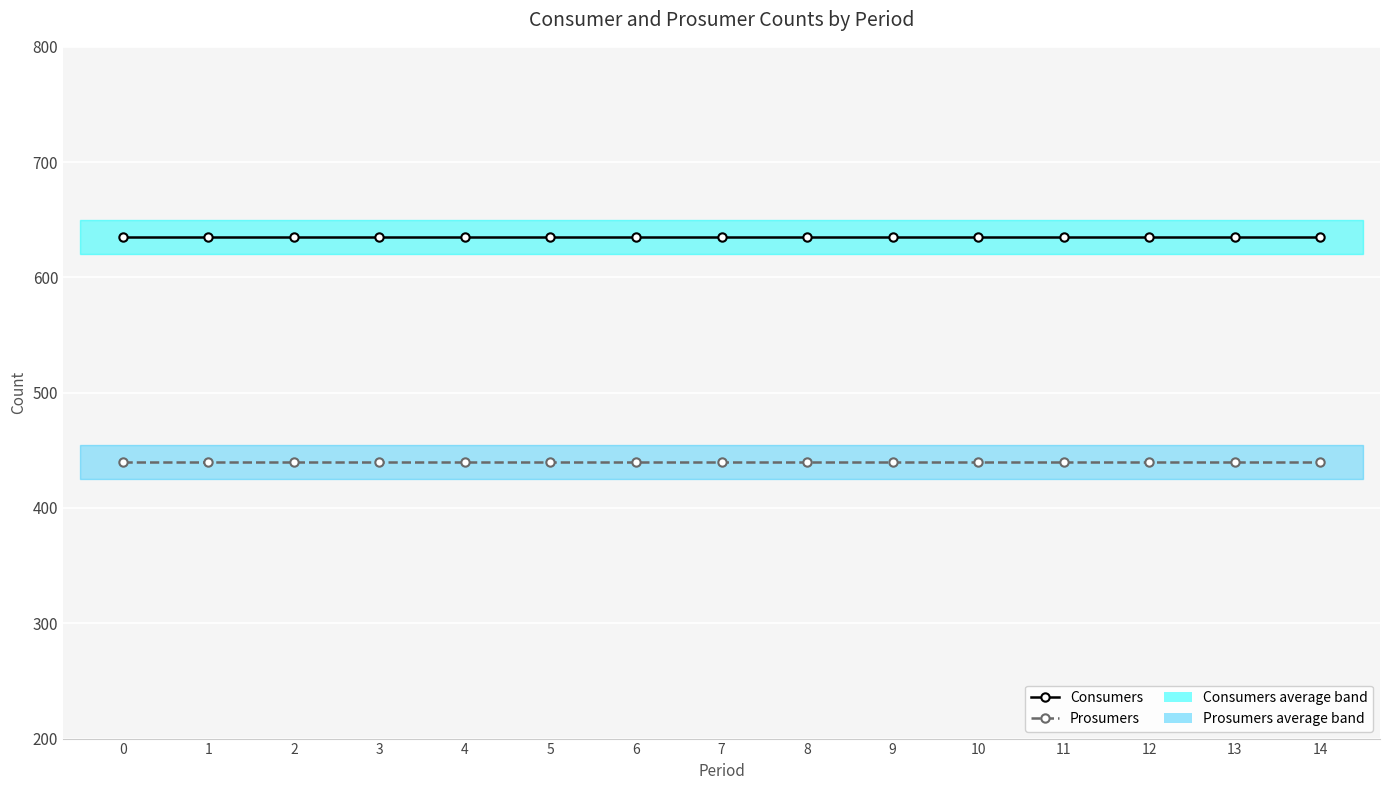

What is the value of the Prosumers point at the 9th from the left?

440